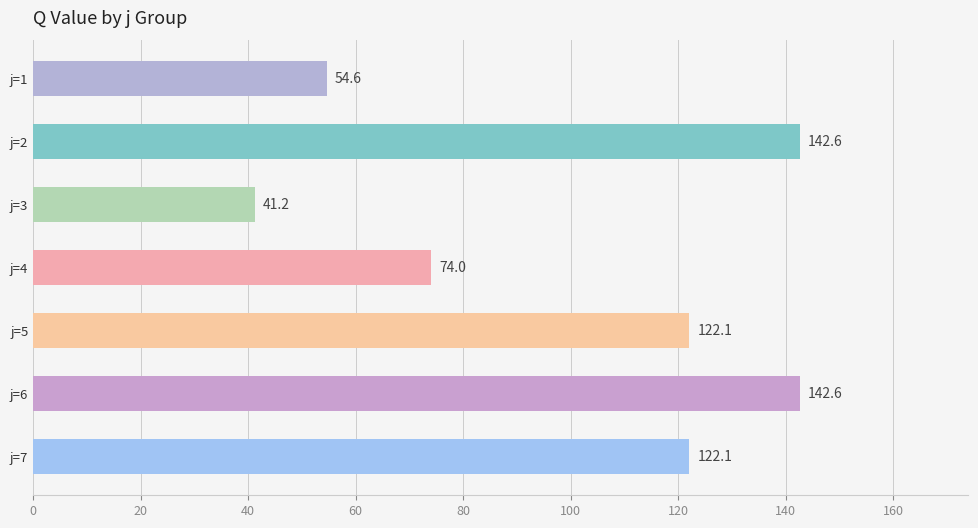

Reading top to bottom, transcribe all the data shown in this chart.

54.6	142.6	41.2	74.0	122.1	142.6	122.1